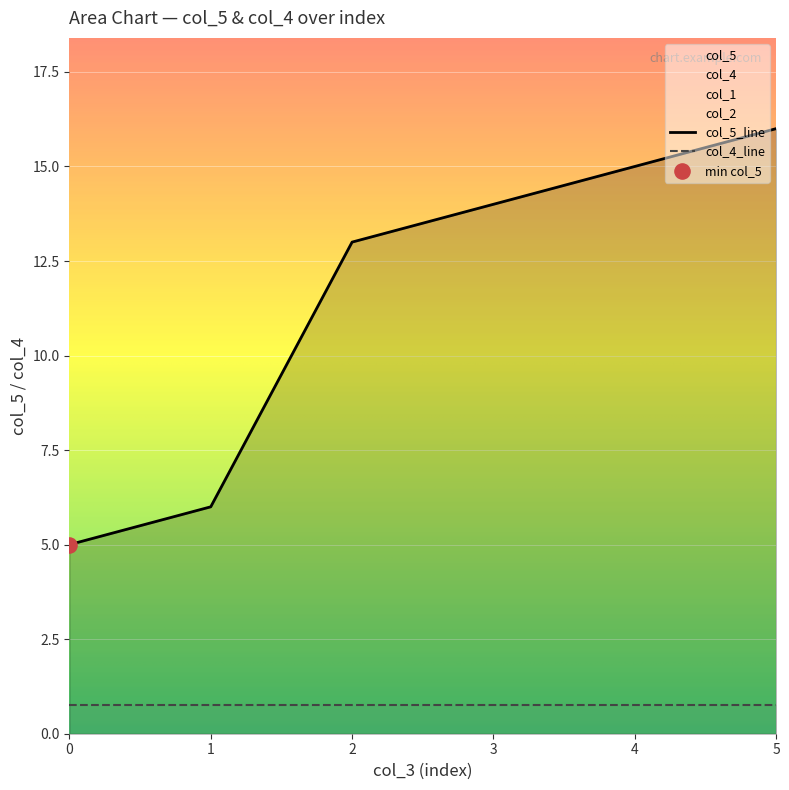

Which series has the largest Y range (max minus min)?

col_5